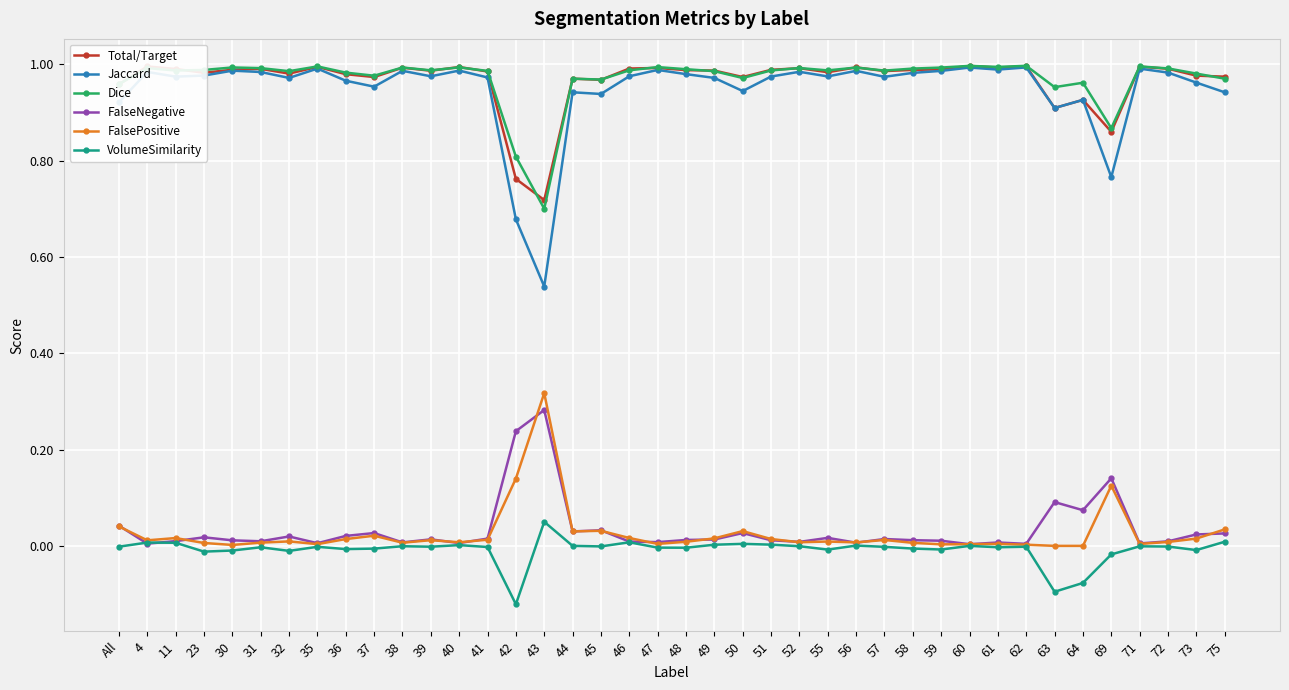

Is it true that FalsePositive equals 0.0 at 62?

True